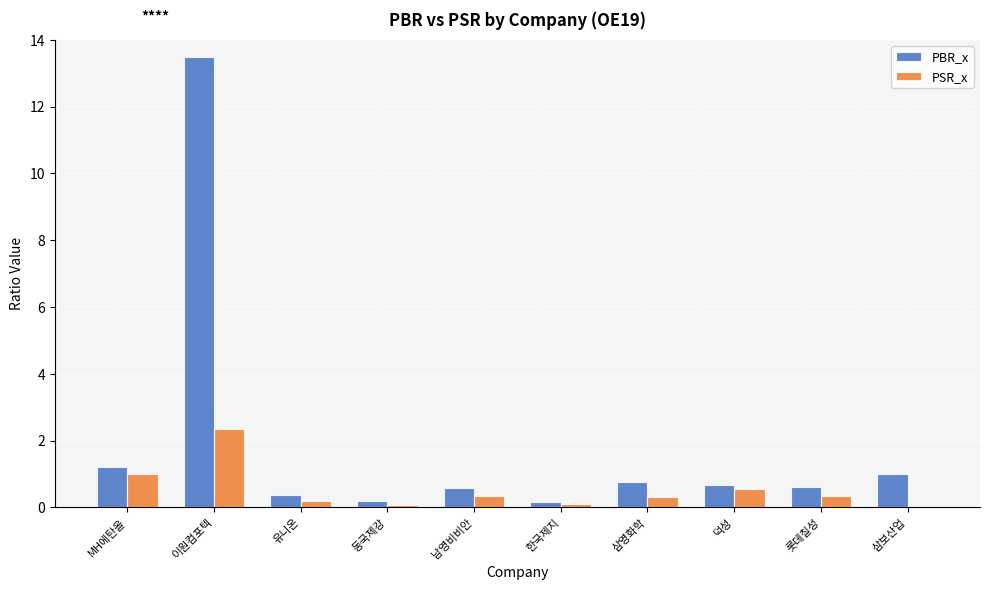

Rank the series by their average value, from highest to lowest.

PBR_x, PSR_x